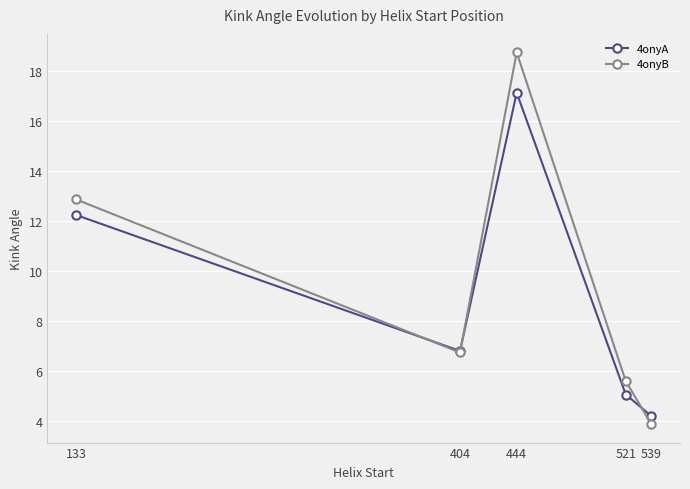

What is the difference between the second highest and minimum values in the 4onyB series?

9.0